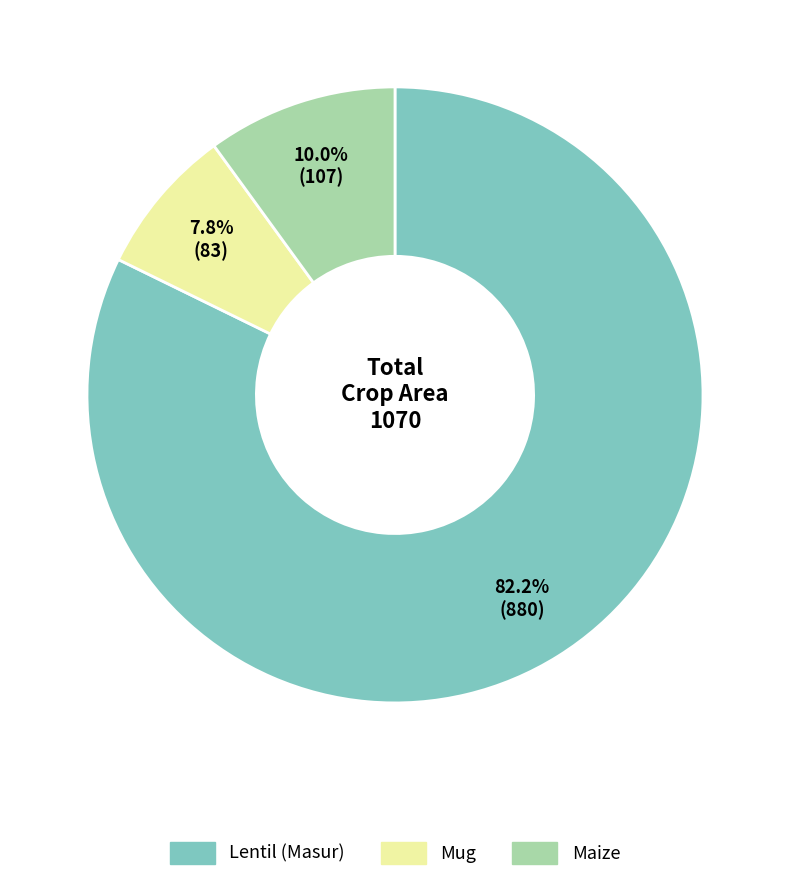

How many segments does this pie chart have?

3